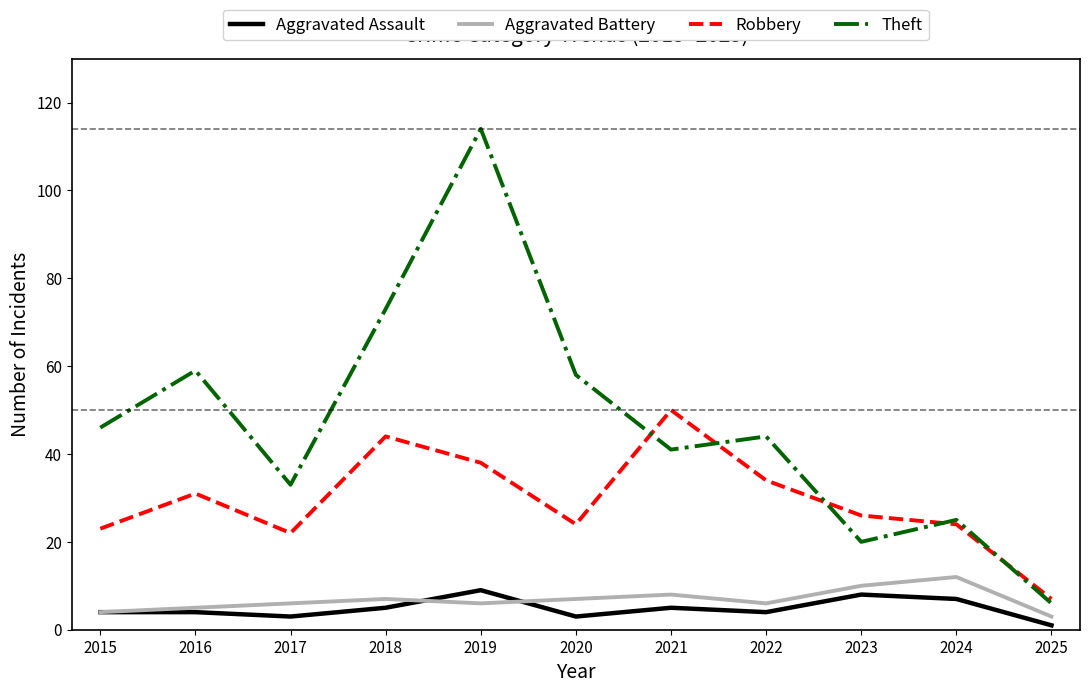

Which label corresponds to the smallest value in the chart?

2025